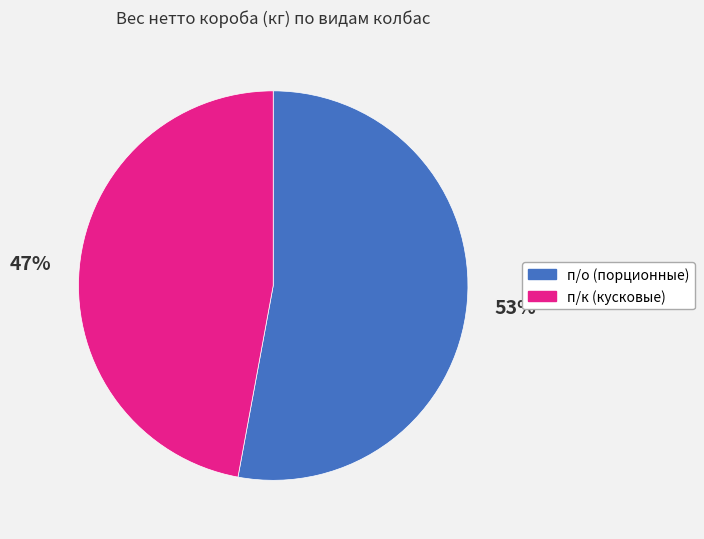

Does any single category account for the majority?

Yes